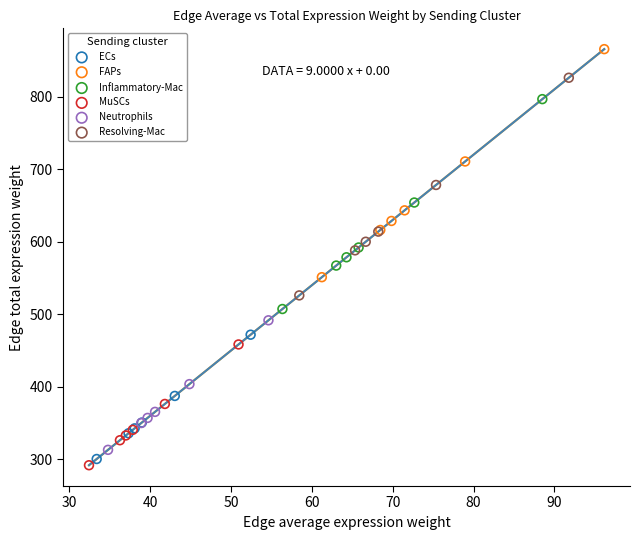

Which series has the largest Y range (max minus min)?

FAPs